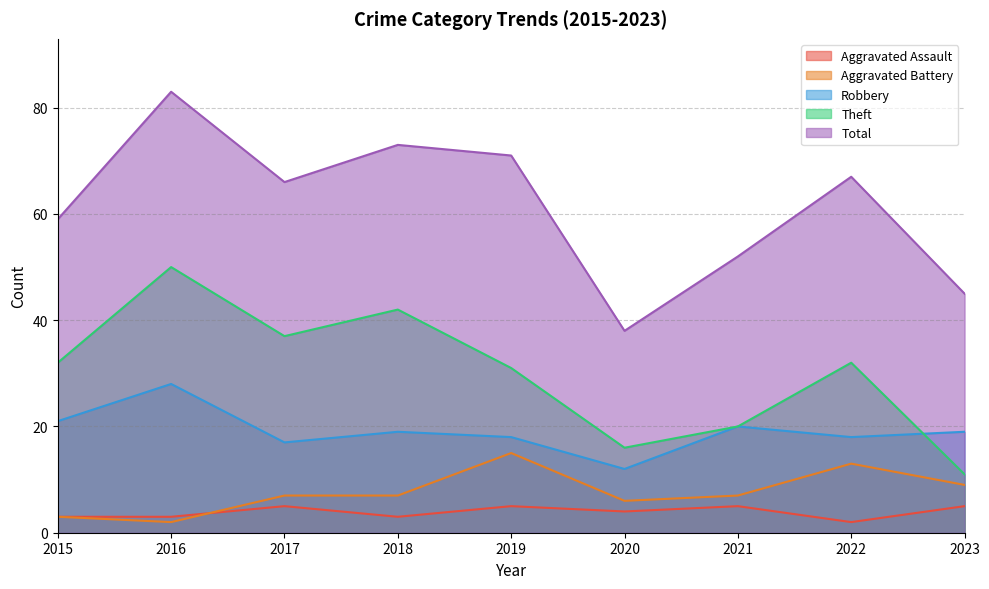

Between 2022 and 2020, which is larger?

2020